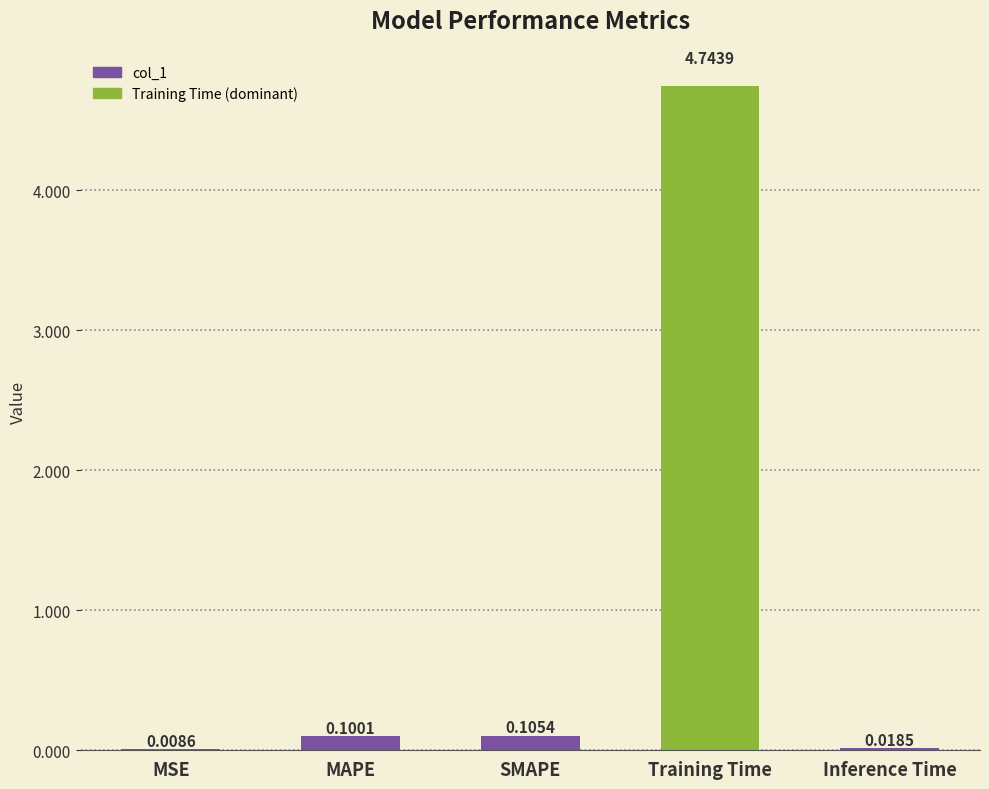

What is the sum of all values?

5.0